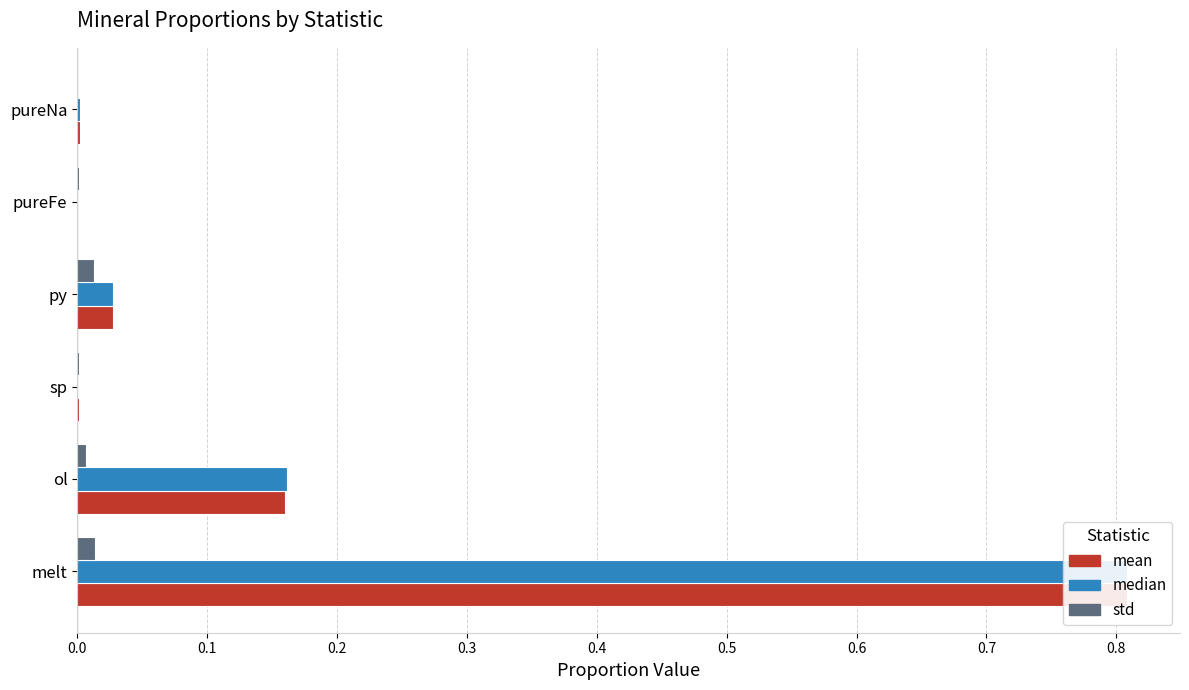

What is the total value across all series at py?

0.1